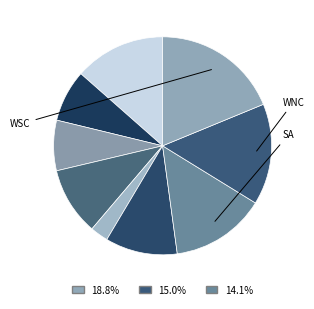

Rank the categories by value from lowest to highest.

NE, MA, ESC, MTN, PA, ENC, SA, WNC, WSC